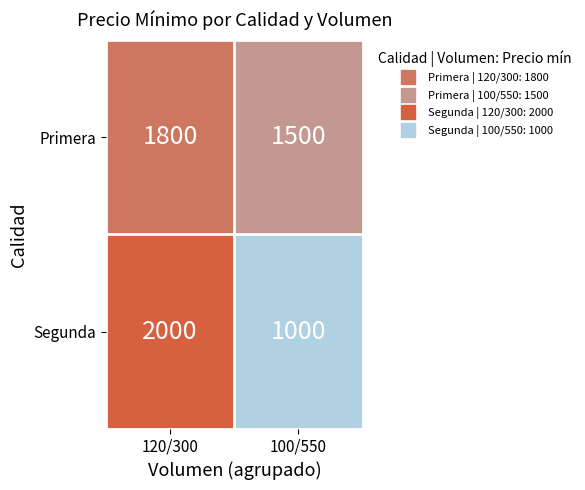

What is the average value of the Segunda series?

1500